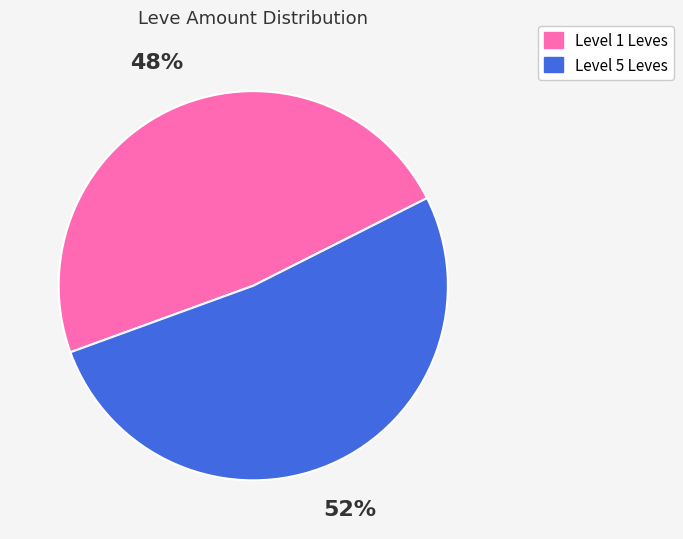

Rank the categories by value from lowest to highest.

Level 1 Leves, Level 5 Leves